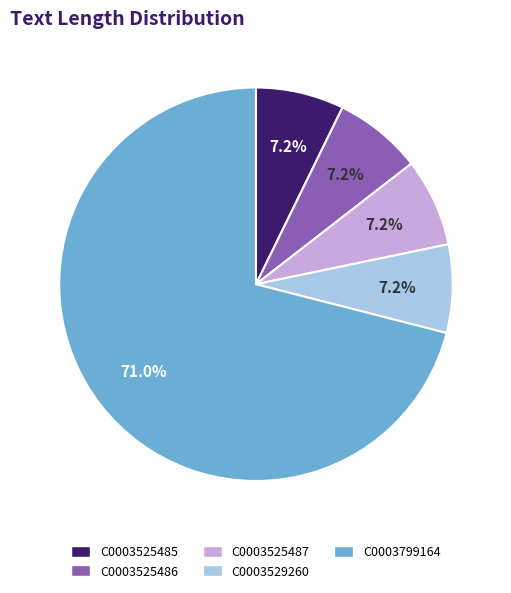

How many segments does this pie chart have?

5